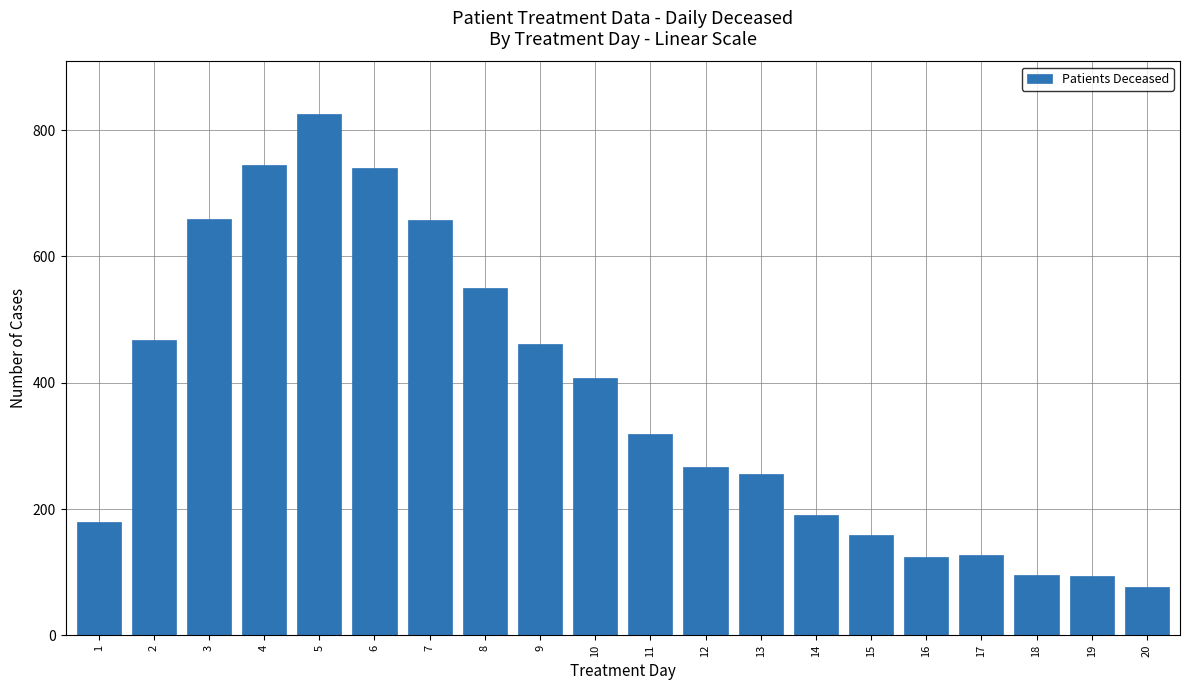

Which label corresponds to the largest value in the chart?

5